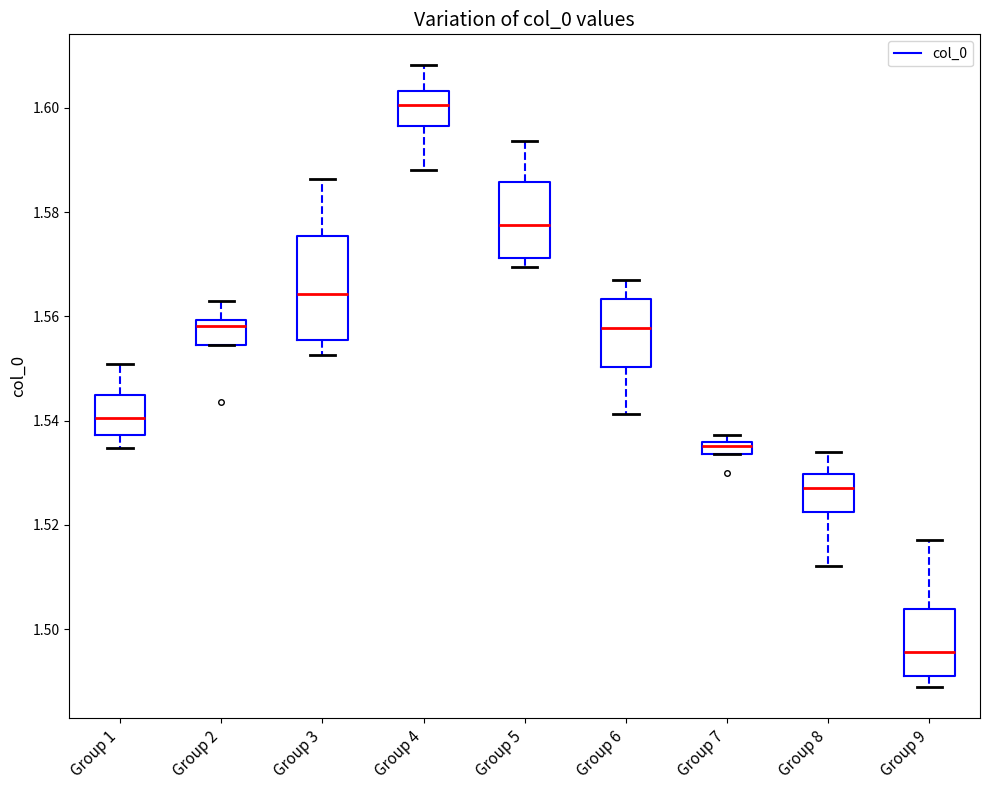

Which box's median line is the highest?

Group 4